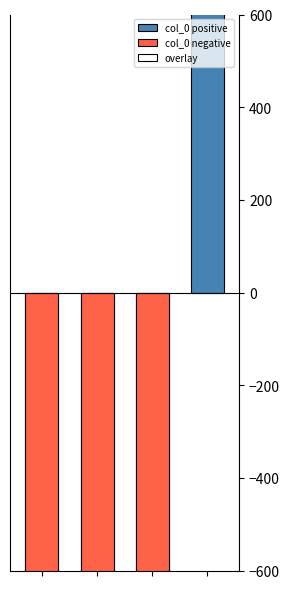

Reading left to right, what are all the values shown in this chart?

col_0 positive: -39141.0	-39142.0	-39416.0	117699.0
col_0 negative: 39141.0	39142.0	39416.0	-117699.0
overlay: 5871.2	5871.3	5912.4	17654.8